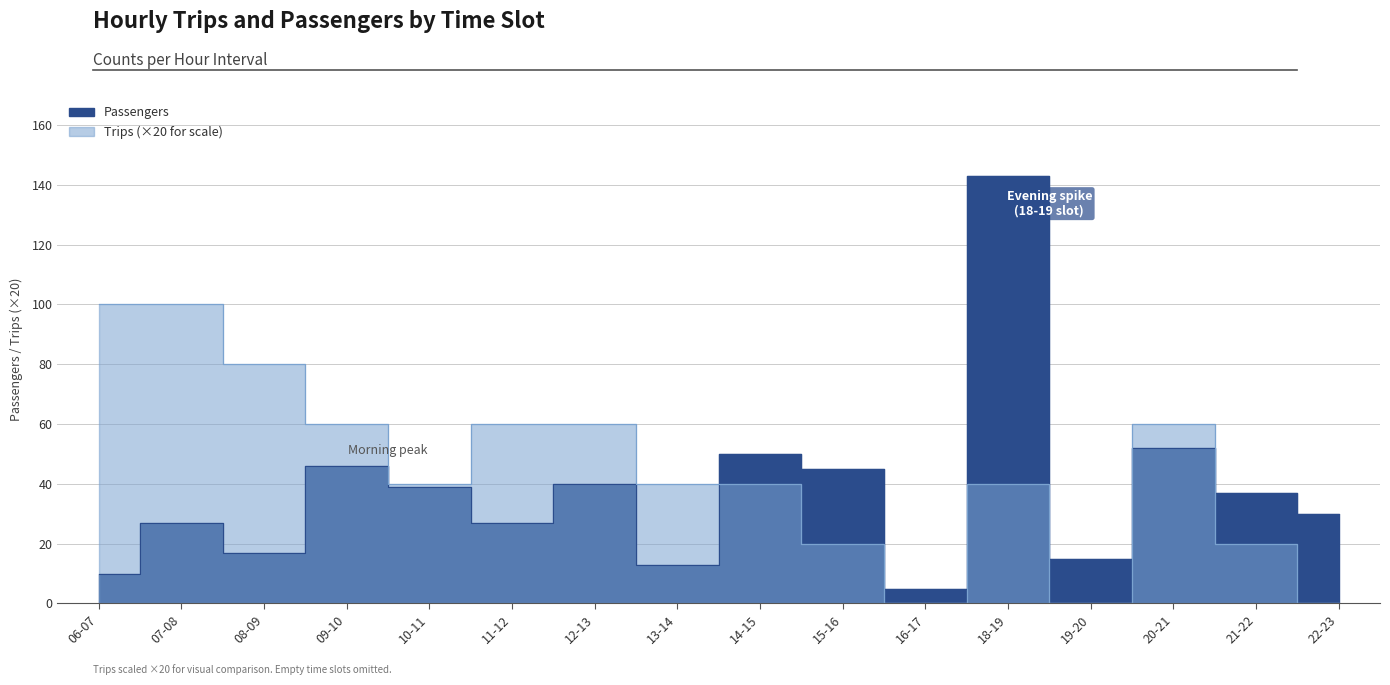

What is the total value across all series at 15-16?

65